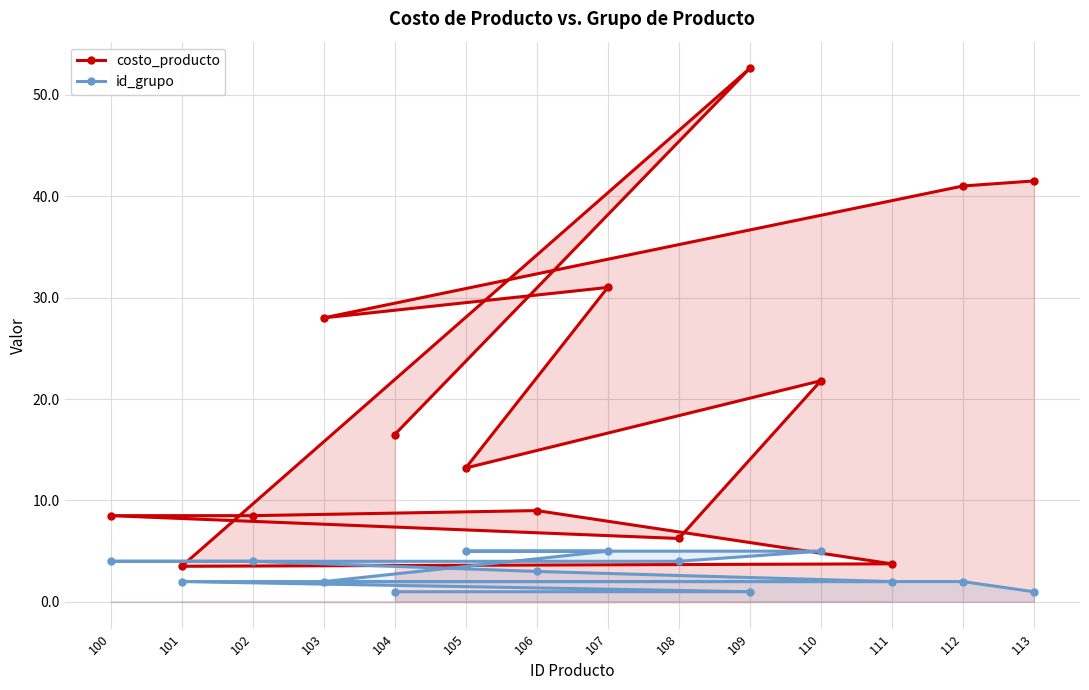

What is the value of the costo_producto point at the 11th from the left?

21.8